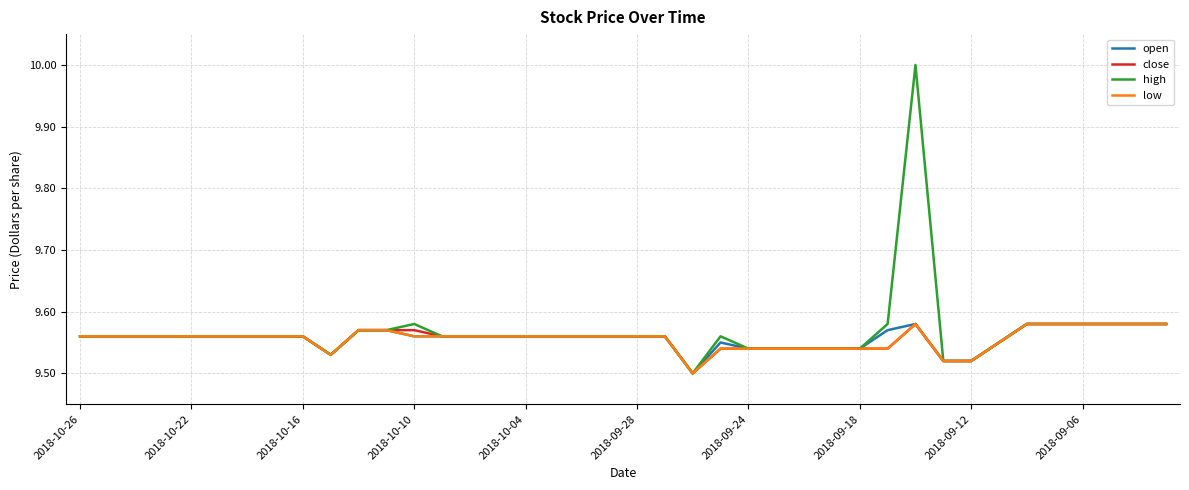

Which series has the largest range (max minus min)?

high